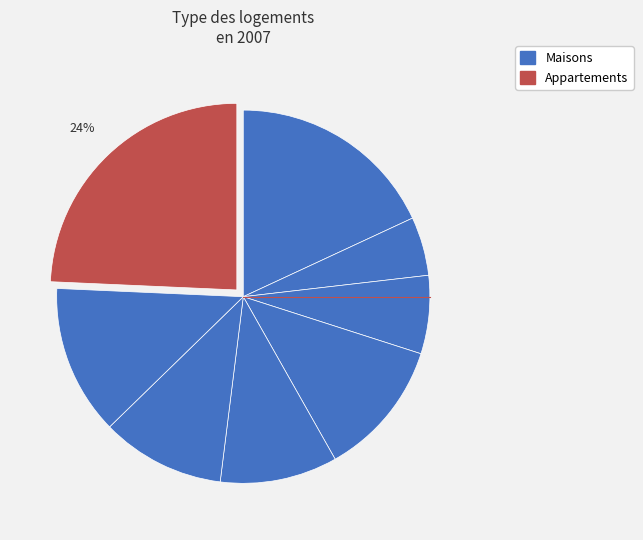

How many slices are in this pie chart?

8